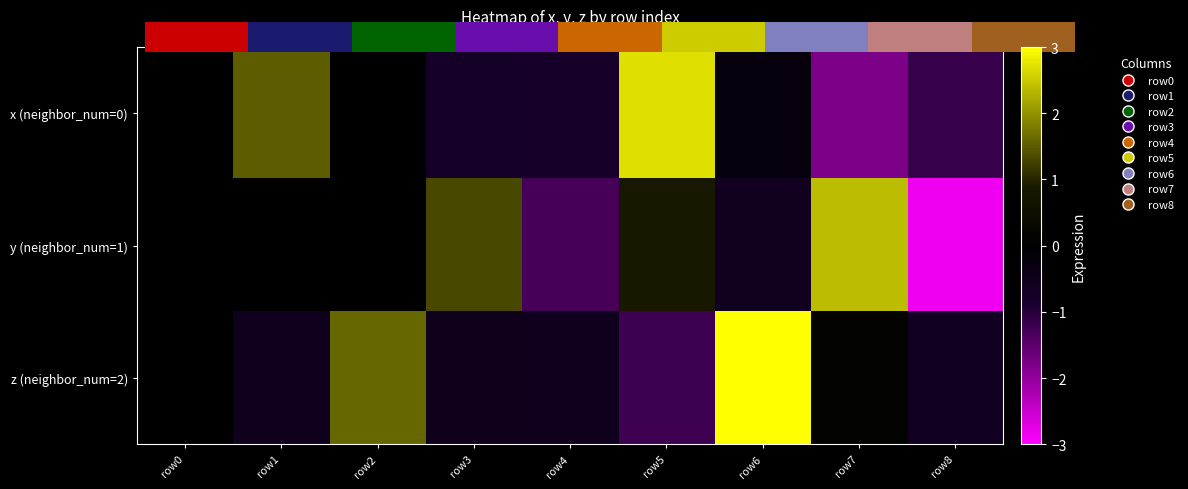

Which category has the lowest value across all series?

row8